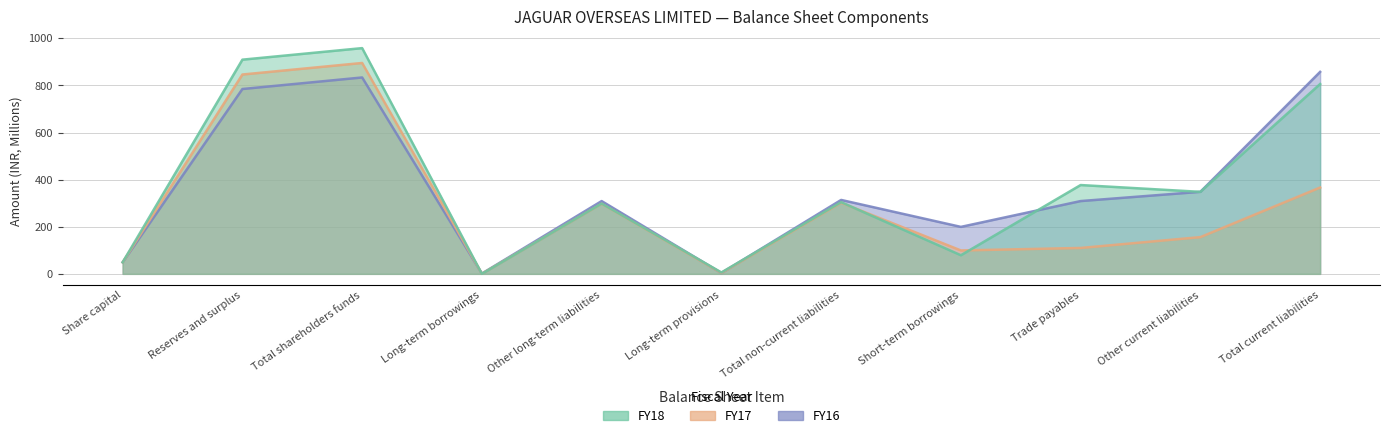

Which series has the largest total across all categories?

FY18